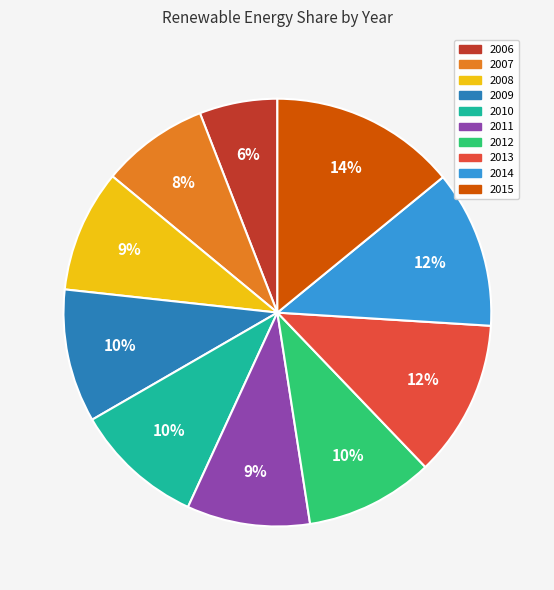

Combined, do 2011 and 2006 account for over 50%?

No